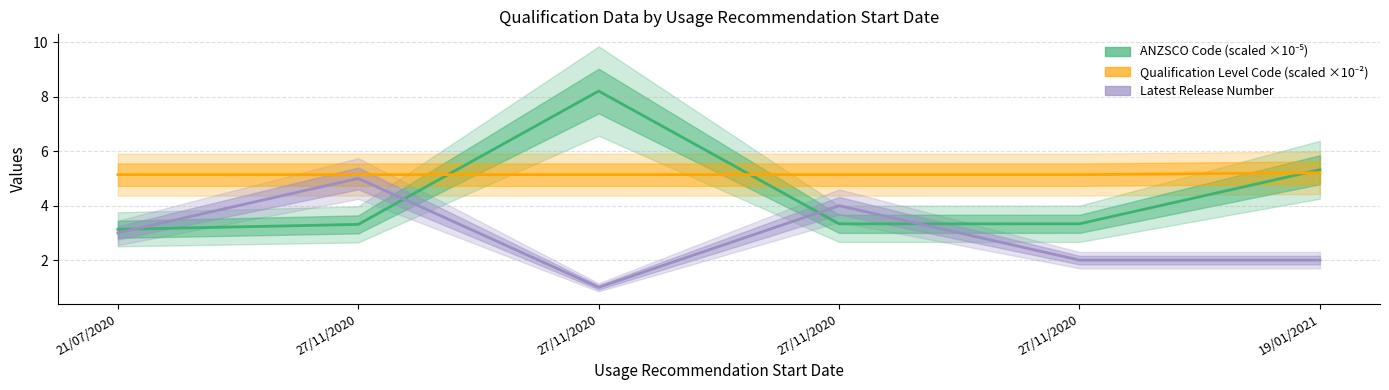

Between 27/11/2020 and 21/07/2020, which is larger?

27/11/2020